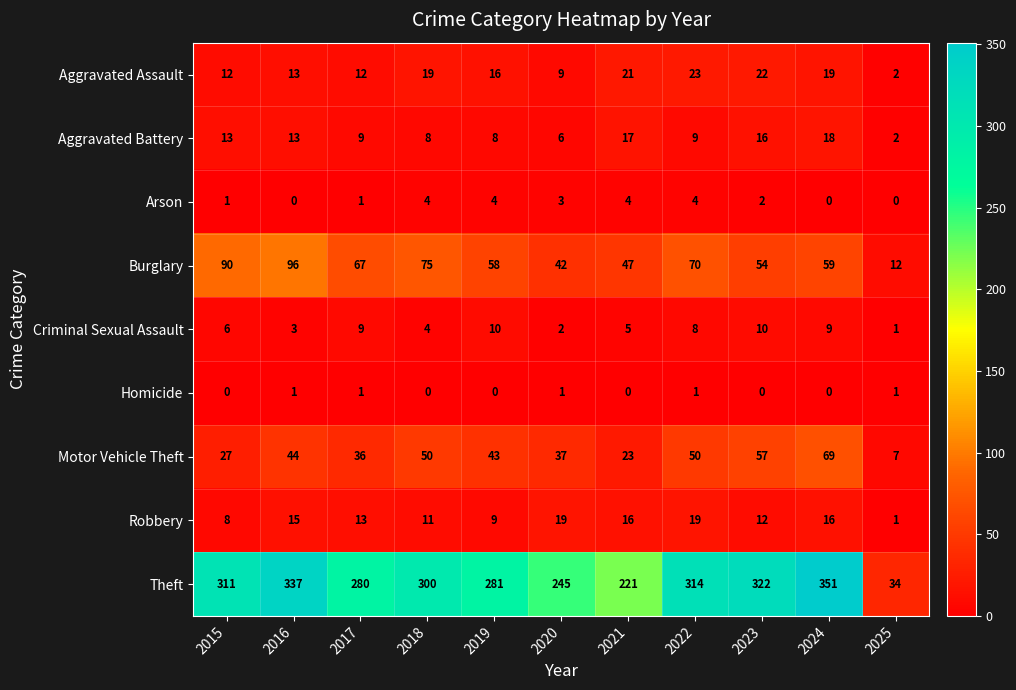

What is the maximum value shown in the chart?

351